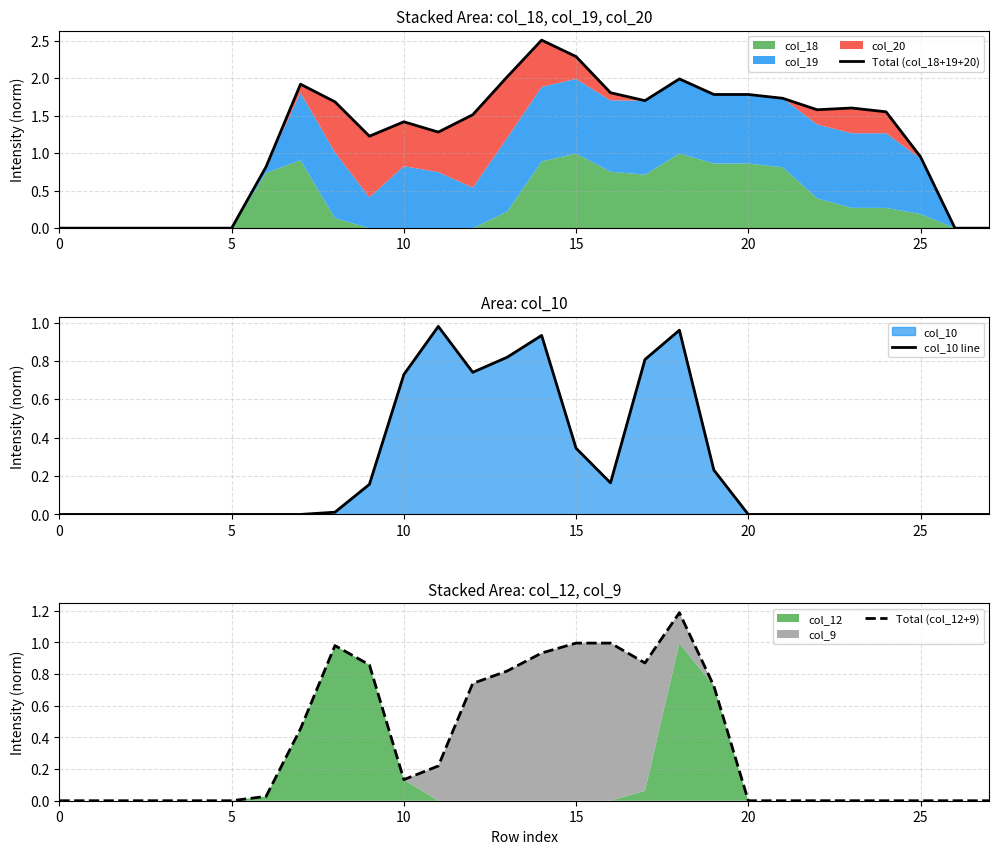

True or false: col_10 line has a value of 1.1 at 10.

False